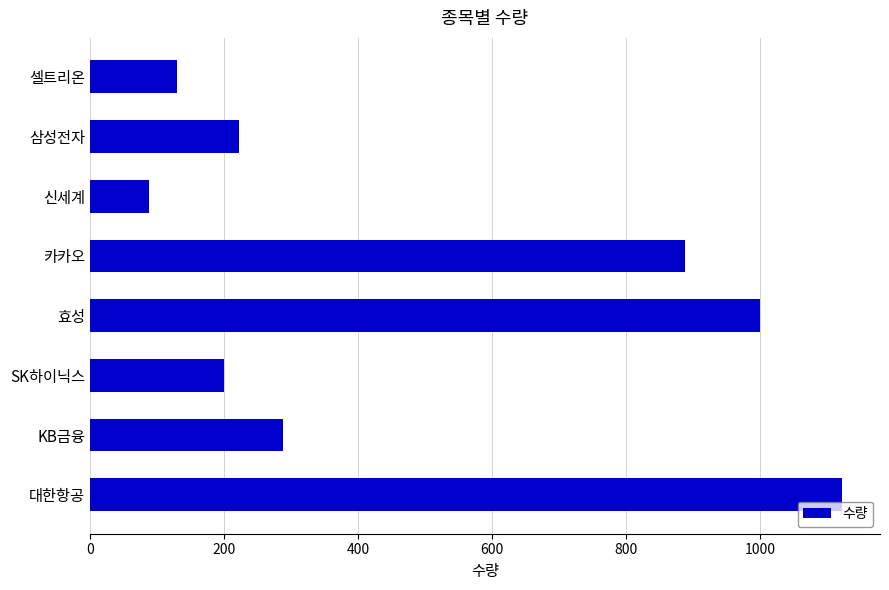

Reading bottom to top, list all the values displayed in this chart.

대한항공=1123	KB금융=288	SK하이닉스=200	효성=1000	카카오=888	신세계=89	삼성전자=222	셀트리온=130